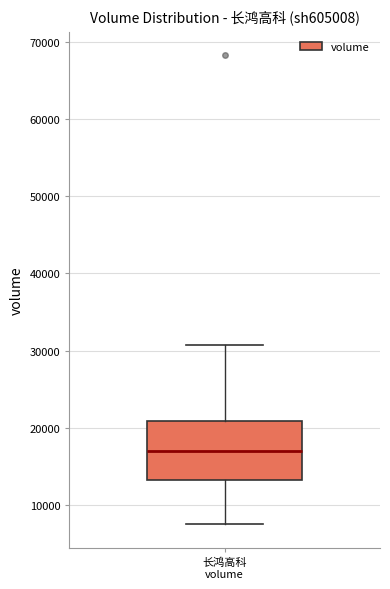

Read this box plot against the y-axis: the position of the median line, the range covered by the box, and the ends of both whiskers. The values are not printed on the chart, so give them approximately, as read against the axis.

median 17000, box 13000 to 21000, whiskers 7000 to 31000